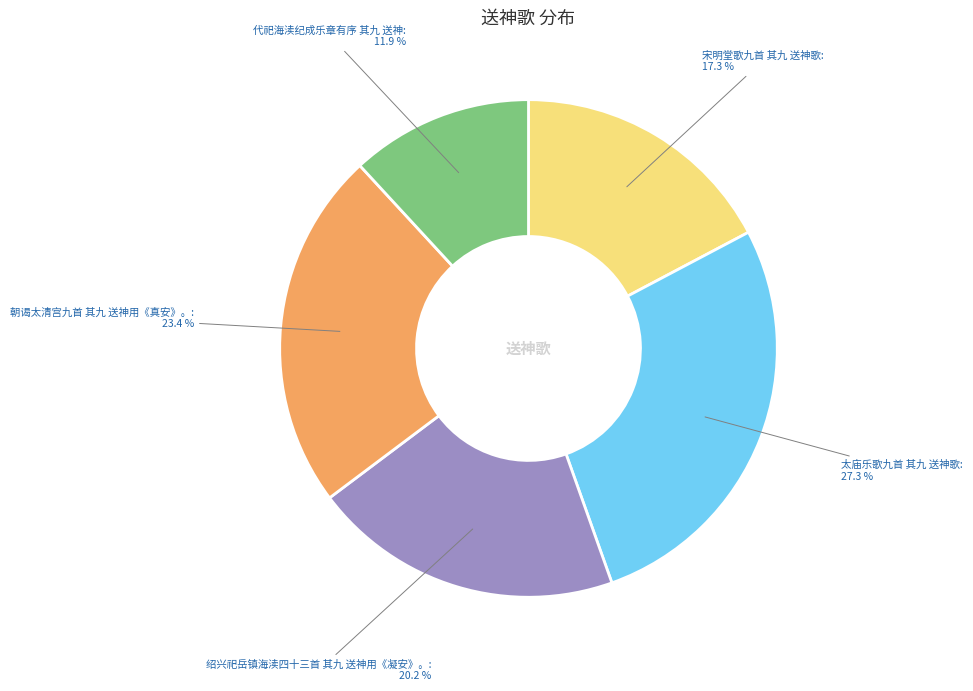

To the nearest percent, what is the average slice percentage?

20%